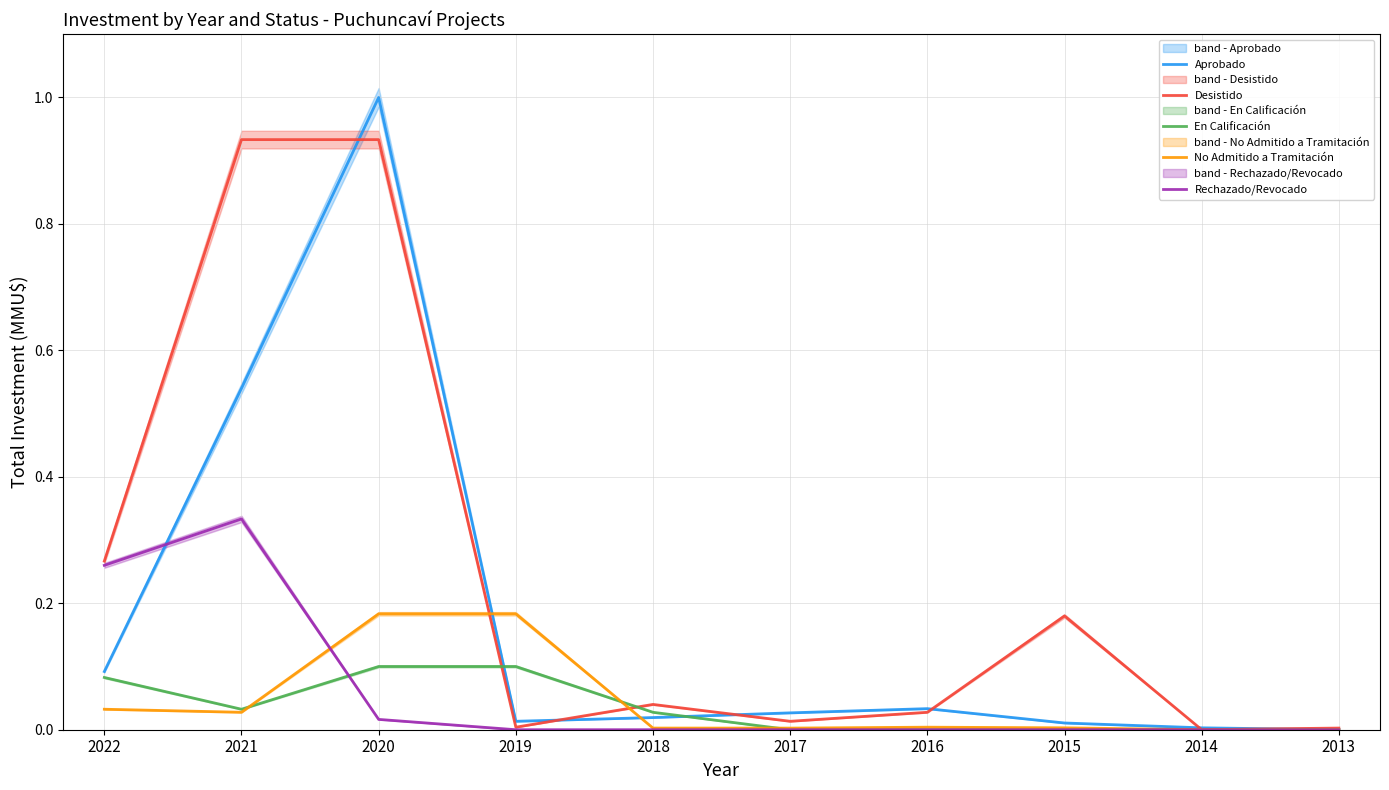

List the series in order of their peak value, lowest first.

En Calificación, No Admitido a Tramitación, Rechazado/Revocado, Desistido, Aprobado